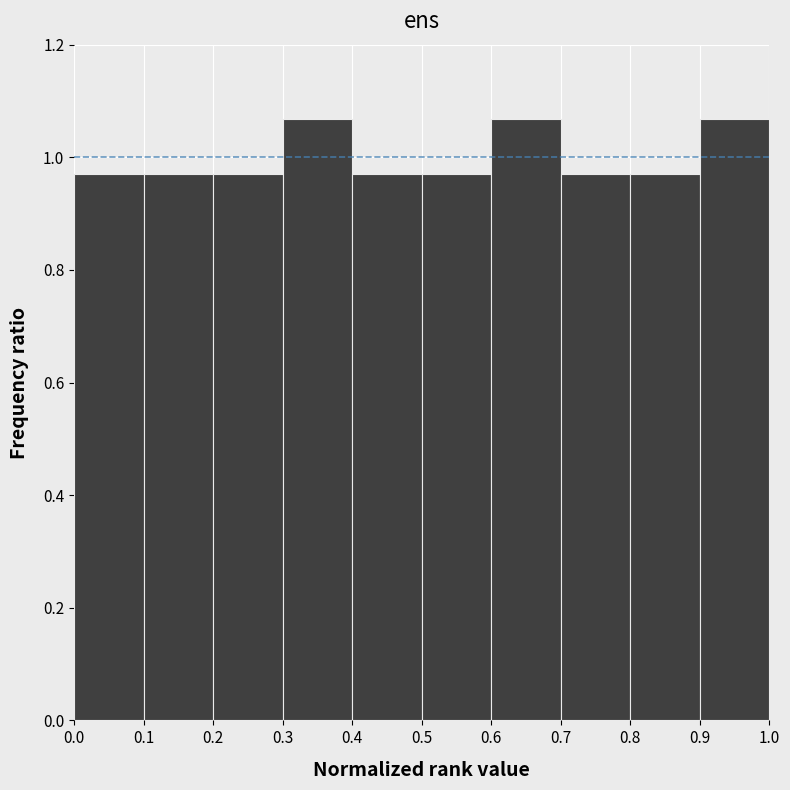

Reading left to right, transcribe this chart: for each bar, give the range it covers on the x-axis and its height. The values are not printed on the chart, so give them approximately, as read against the axis.

0.0 to 0.1: 0.98
0.1 to 0.2: 0.98
0.2 to 0.3: 0.98
0.3 to 0.4: 1.06
0.4 to 0.5: 0.98
0.5 to 0.6: 0.98
0.6 to 0.7: 1.06
0.7 to 0.8: 0.98
0.8 to 0.9: 0.98
0.9 to 1.0: 1.06